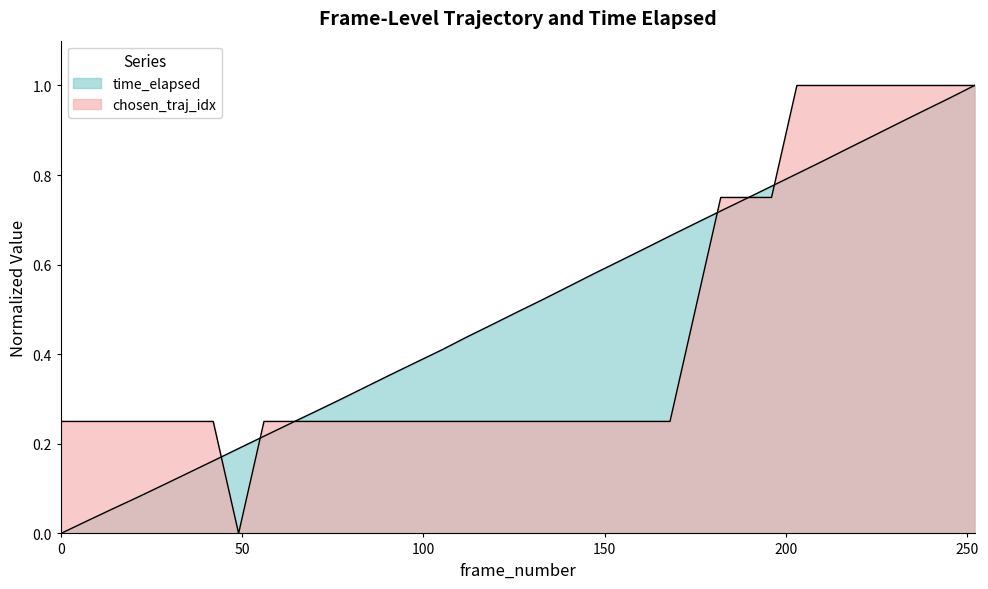

What is the maximum value shown in the chart?

1.0